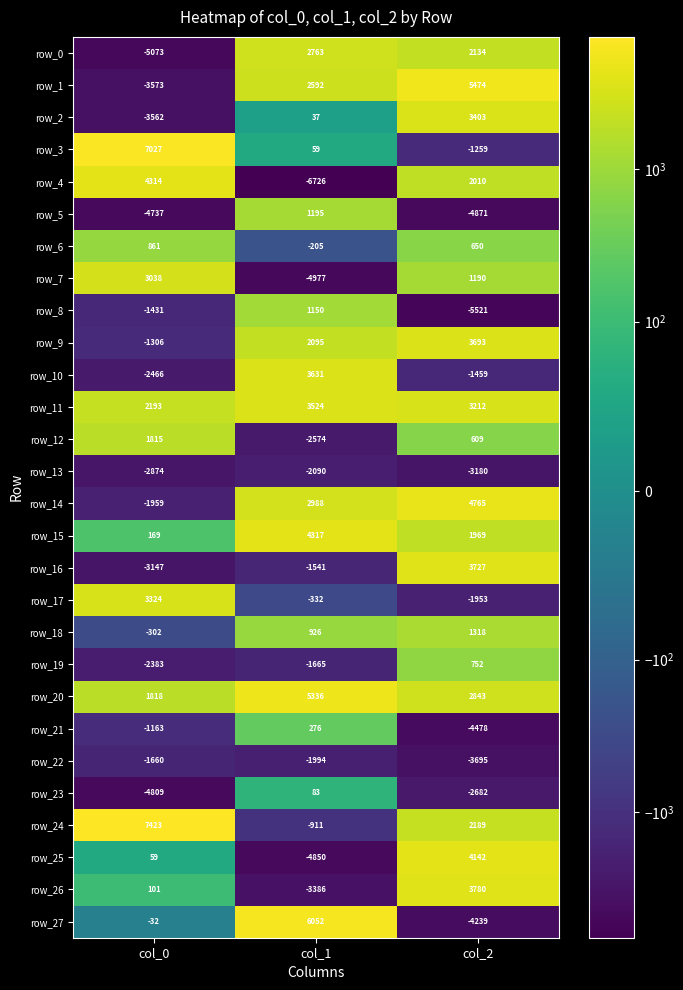

What is the spread (max minus min) of values at col_0?

12496